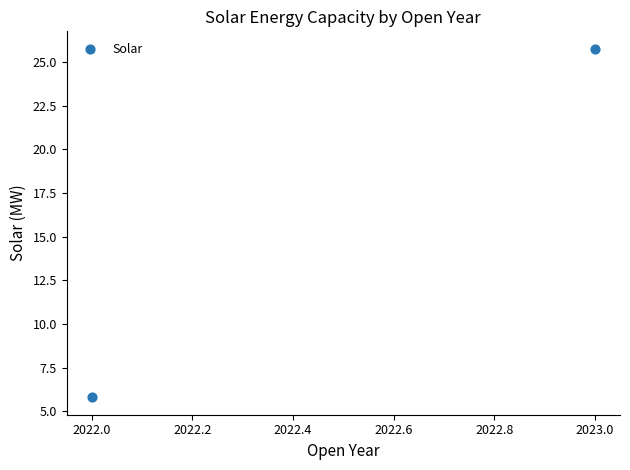

What is the average Y value?

15.8